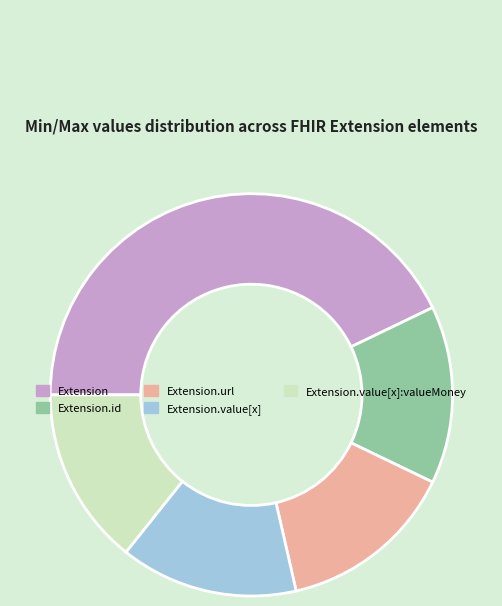

How many slices are in this pie chart?

5